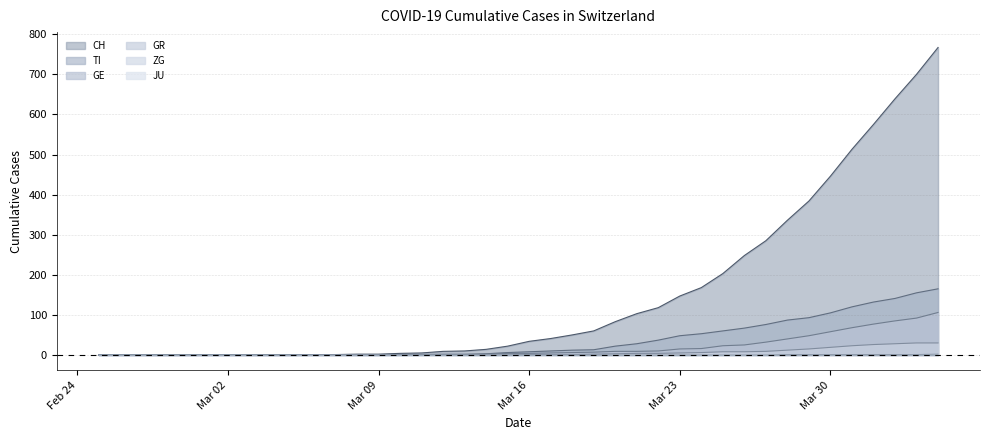

Between 2020-02-26 and 2020-02-25, which is larger?

2020-02-26